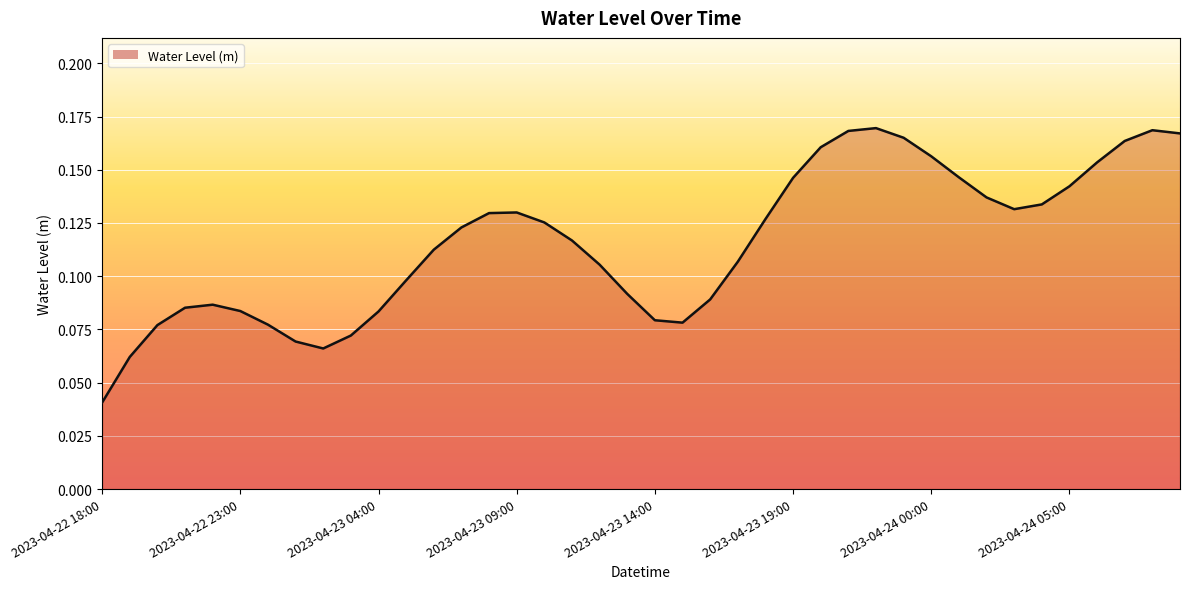

Reading right to left, what are all the values shown in this chart?

0.2	0.2	0.2	0.2	0.1	0.1	0.1	0.1	0.1	0.2	0.2	0.2	0.2	0.2	0.1	0.1	0.1	0.1	0.1	0.1	0.1	0.1	0.1	0.1	0.1	0.1	0.1	0.1	0.1	0.1	0.1	0.1	0.1	0.1	0.1	0.1	0.1	0.1	0.1	0.0